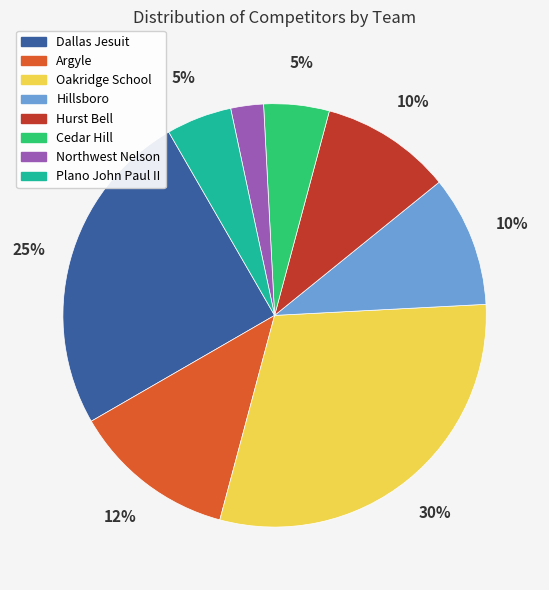

Which has a higher value, Argyle or Dallas Jesuit?

Dallas Jesuit